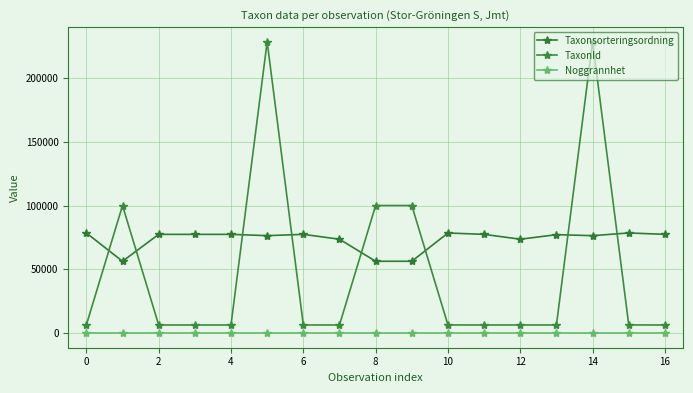

How many lines are shown in the chart?

3